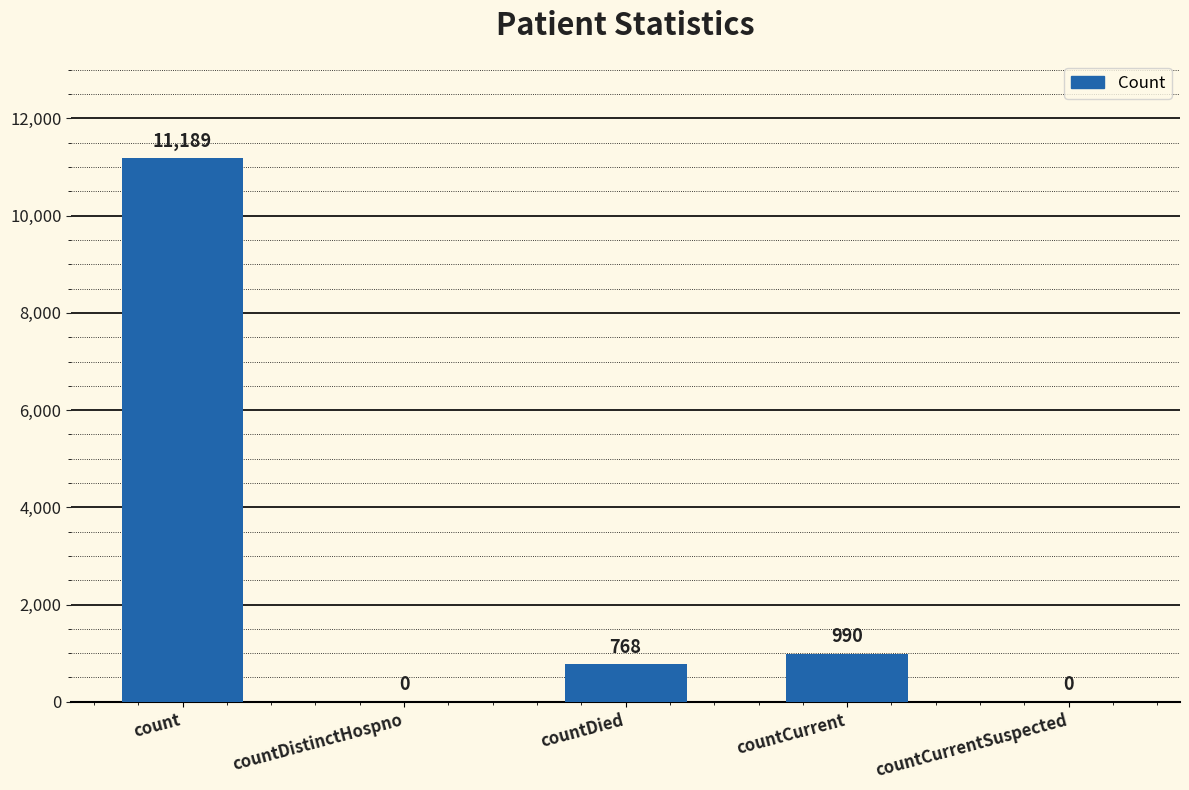

Reading left to right, list all the values displayed in this chart.

count=11189	countDistinctHospno=0	countDied=768	countCurrent=990	countCurrentSuspected=0